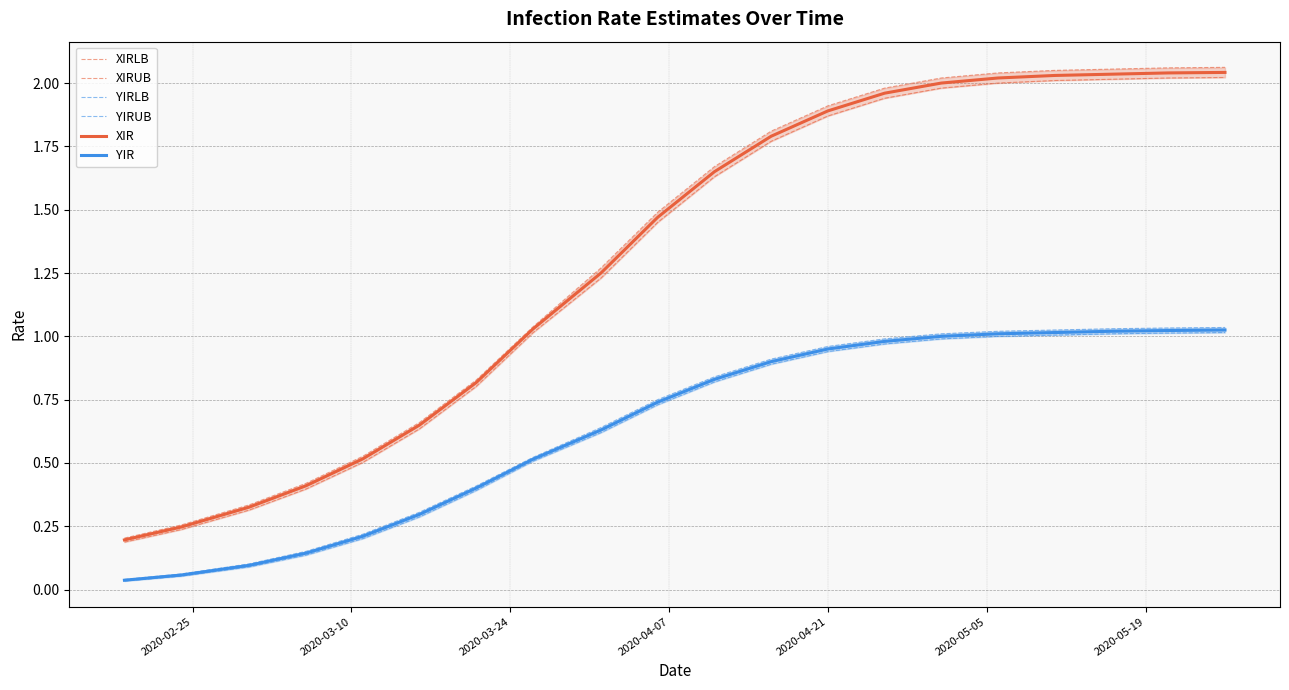

True or false: YIR and XIR intersect in this chart.

False